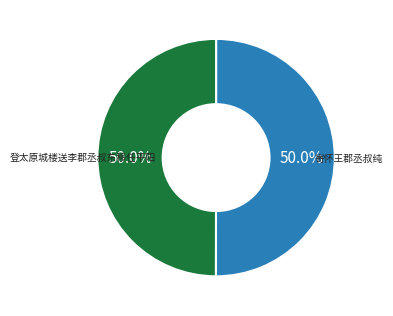

What percentage do 登太原城楼送李郡丞叔东移任平阳 and 寄怀王郡丞叔纯 together represent?

100.0%